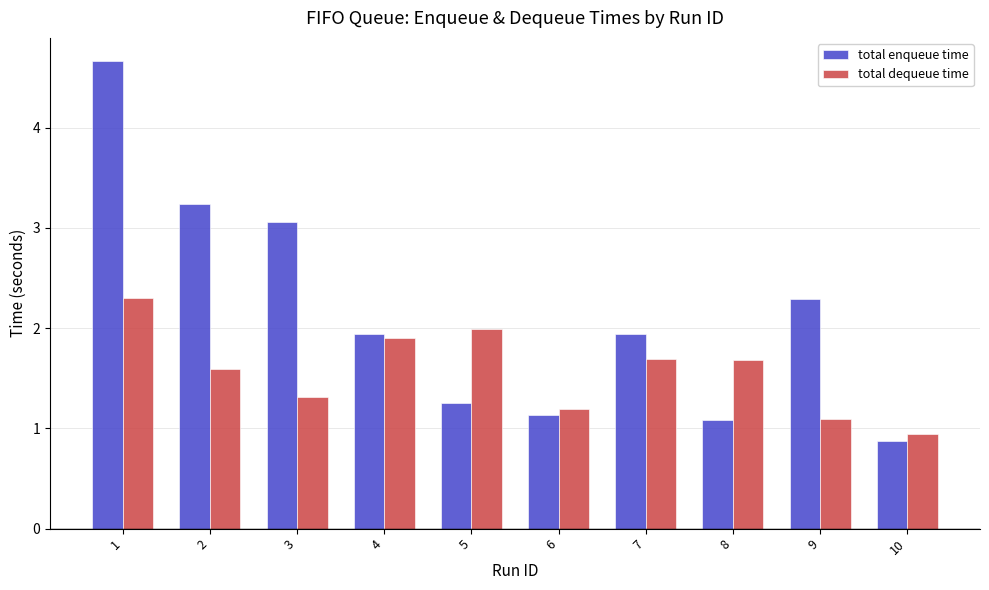

At which label does total enqueue time reach its minimum?

10